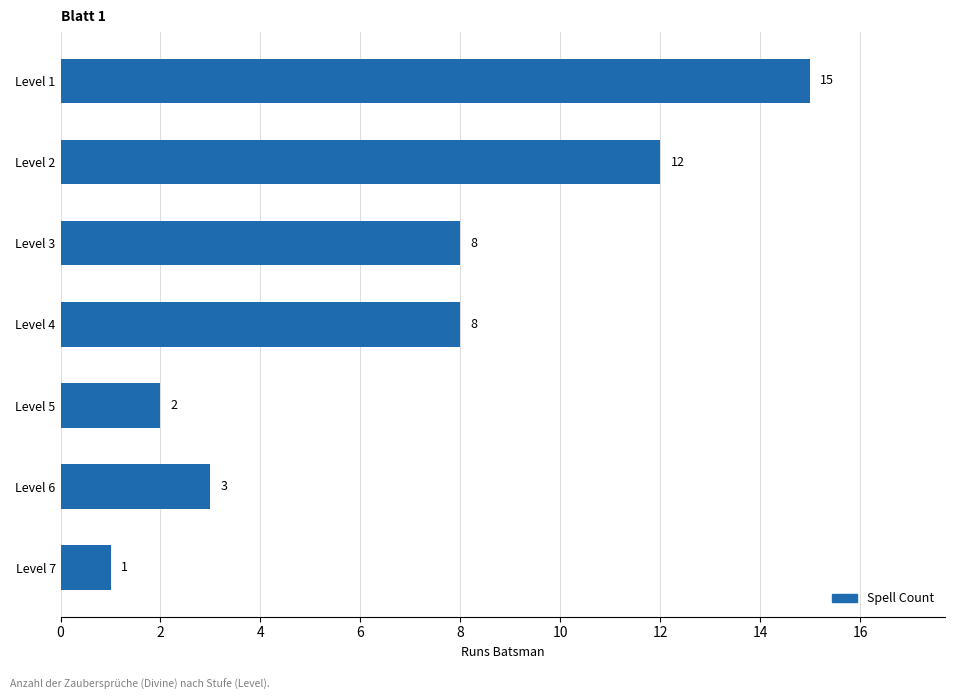

The value at Level 3 is 2. True or false?

False